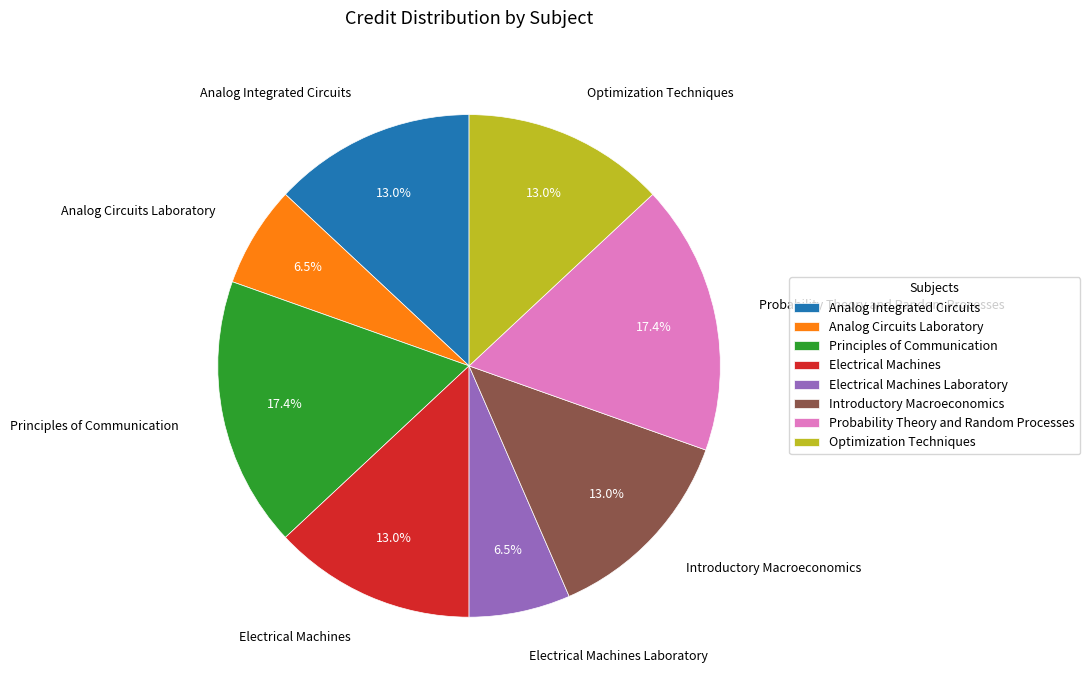

Do Analog Integrated Circuits and Analog Circuits Laboratory together represent more than half of the pie?

No